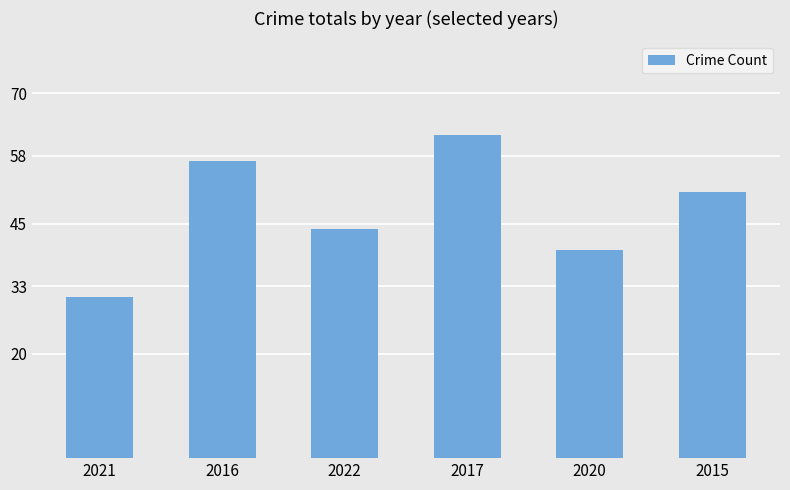

Does the chart contain stacked bars?

No